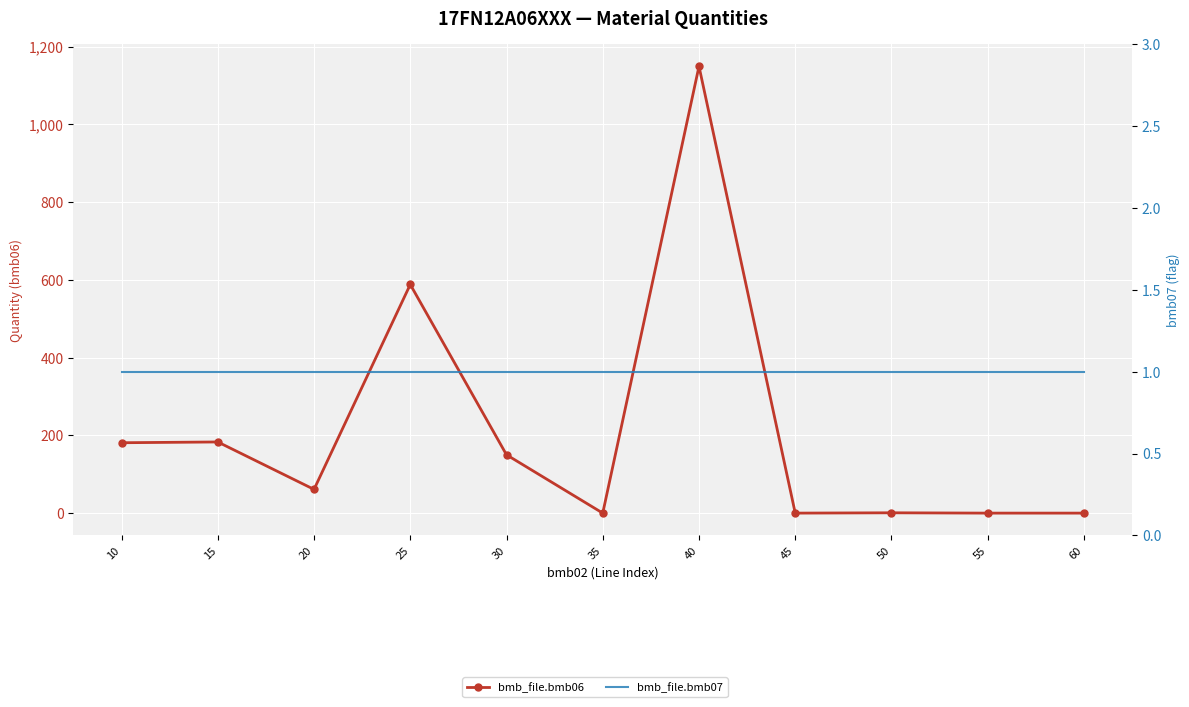

The value of bmb_file.bmb06 at 15 is 308.0. True or false?

False